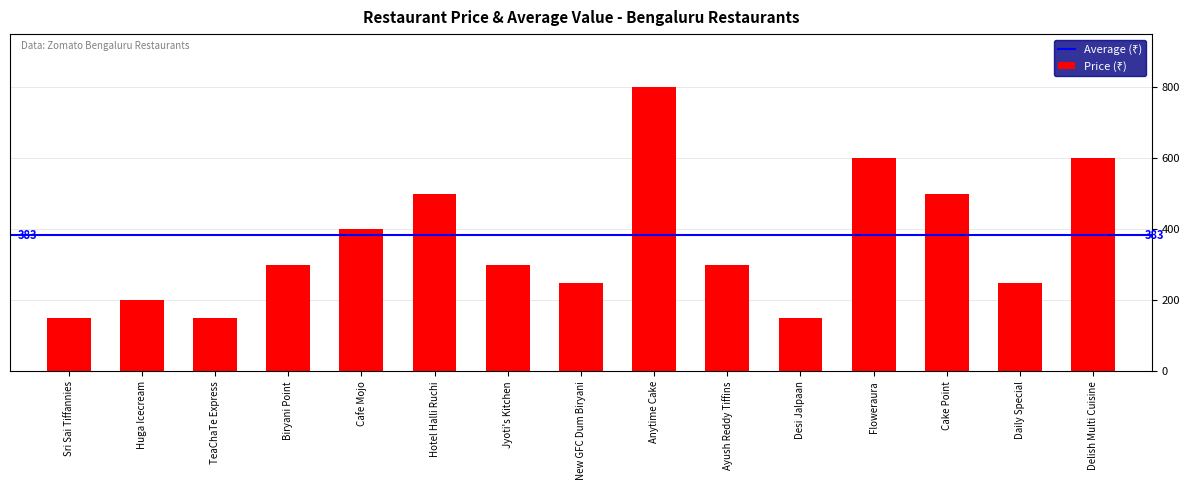

What is the smallest value displayed?

150